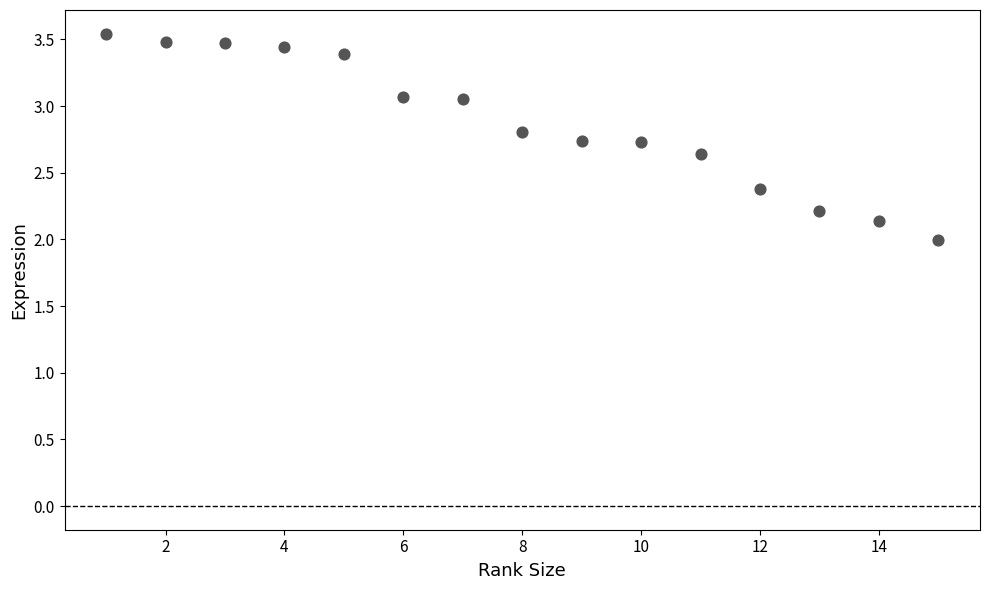

What is the range of Y values (max minus min)?

1.6